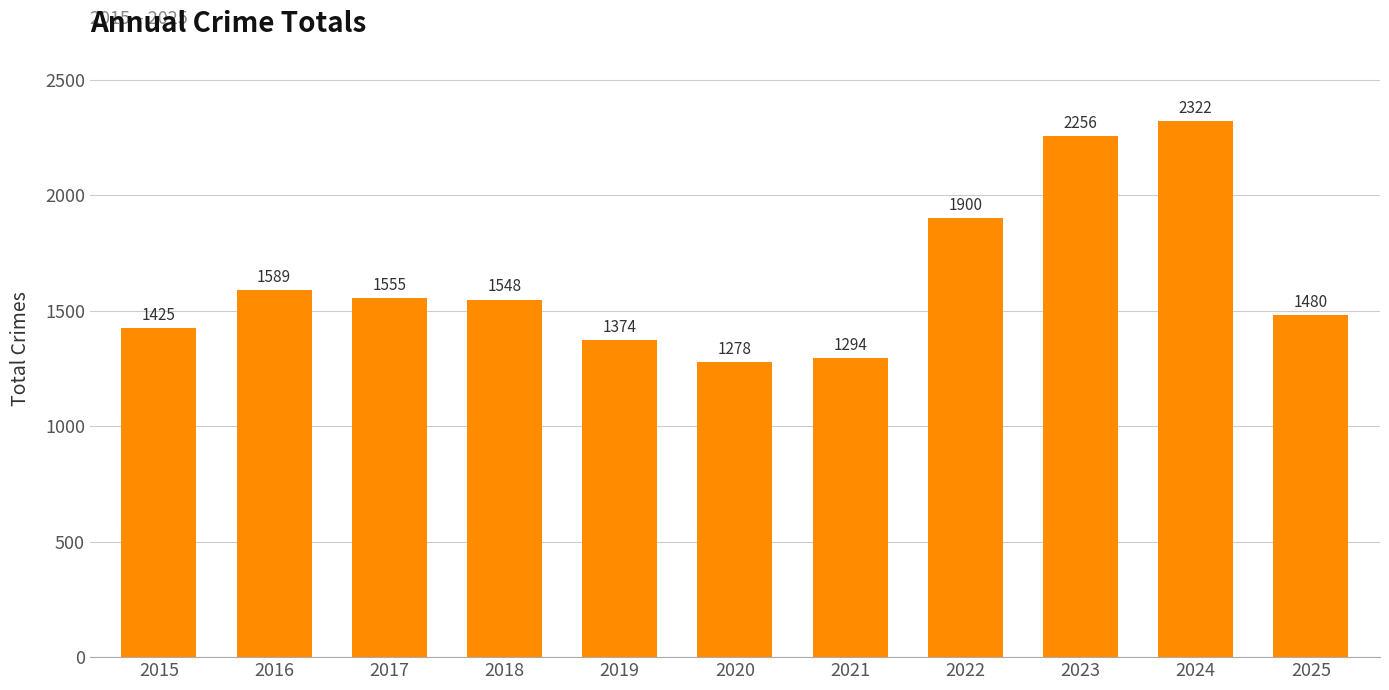

What is the ratio of the value at 2015 to the value at 2016?

0.9